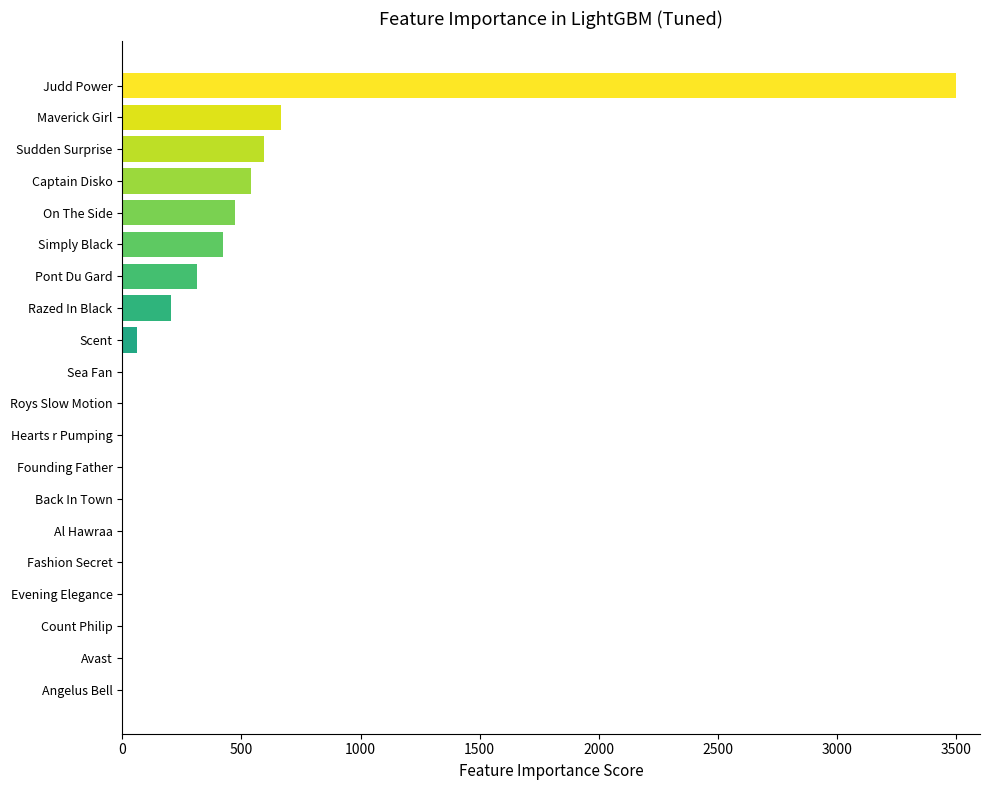

Is it true that the value at On The Side is 474.4?

True